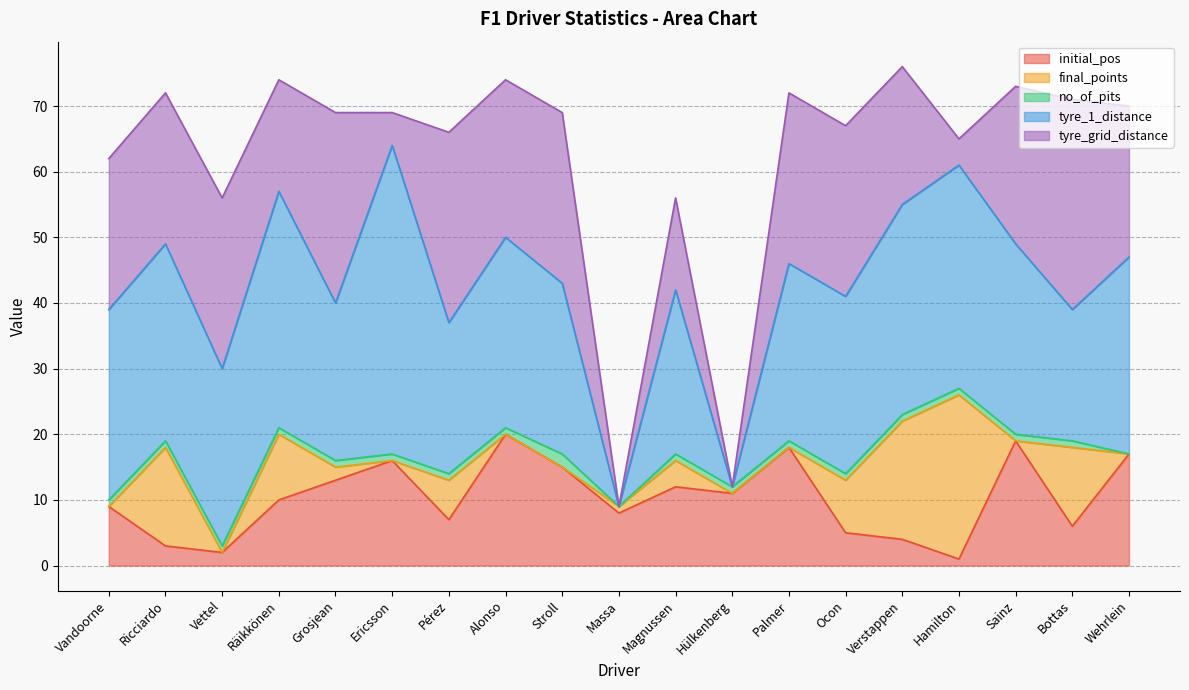

Rank the categories by final_points value from highest to lowest.

Hamilton, Verstappen, Ricciardo, Bottas, Räikkönen, Ocon, Pérez, Magnussen, Grosjean, Massa, Vandoorne, Vettel, Ericsson, Alonso, Stroll, Hülkenberg, Palmer, Sainz, Wehrlein